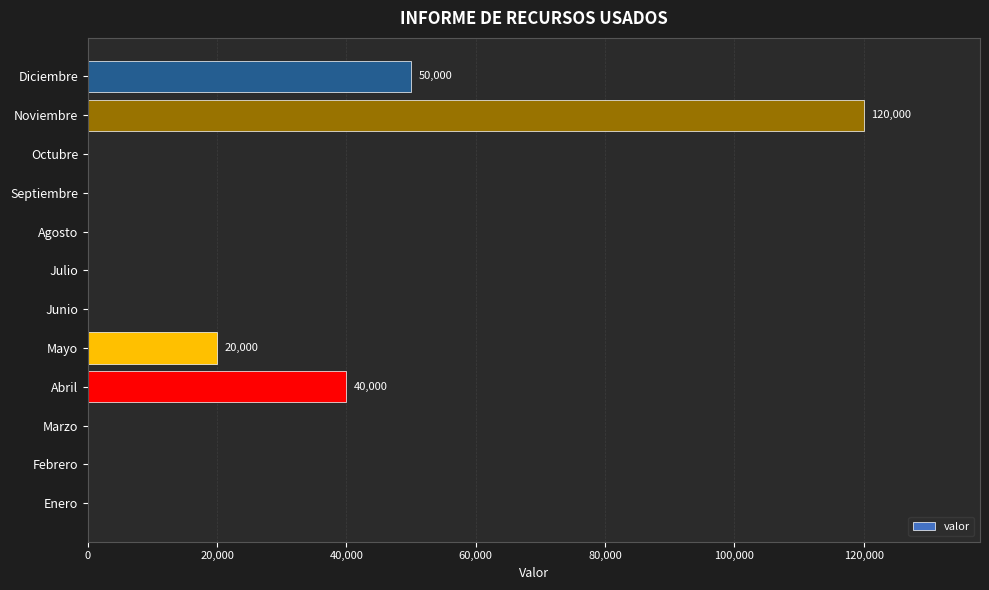

Which has a higher value, Noviembre or Julio?

Noviembre